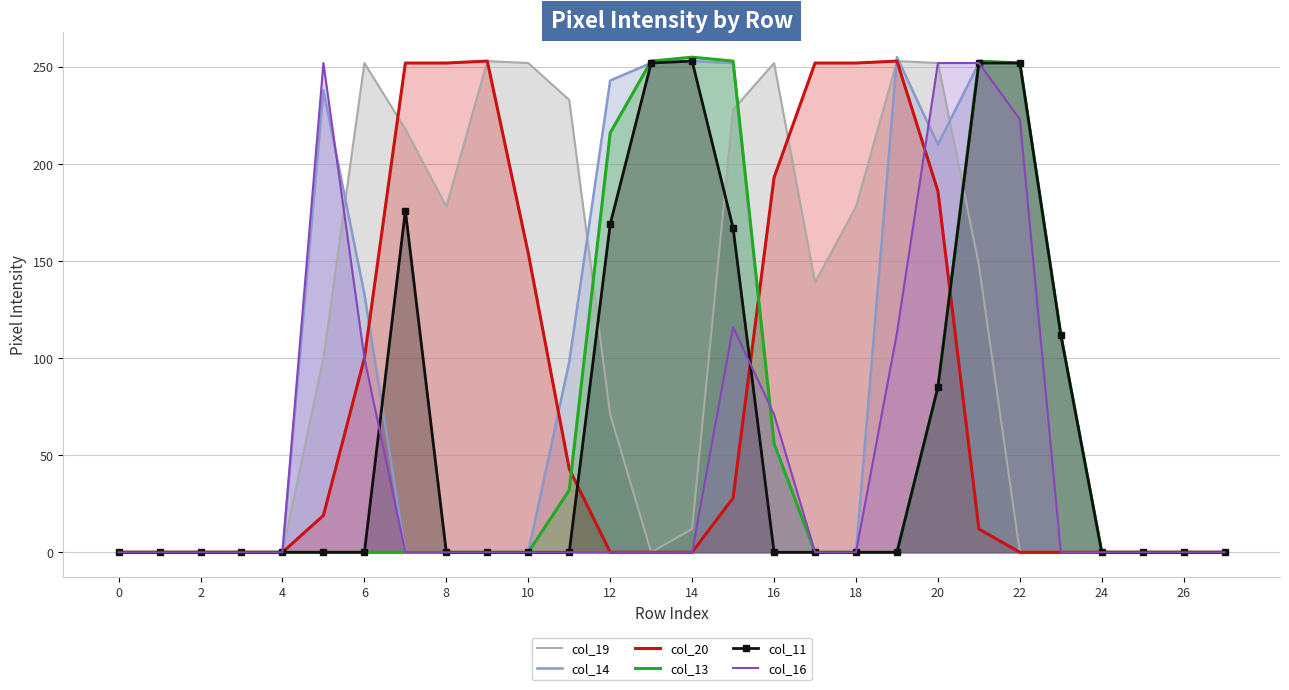

How many interior local peaks does the col_16 series have?

2